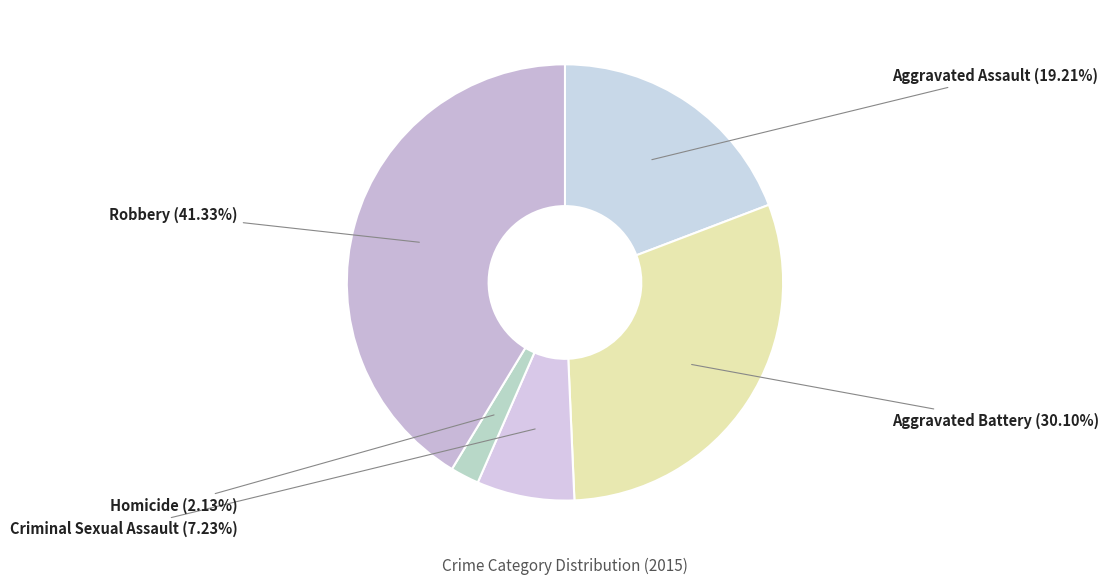

Approximately how many times larger is the value at Robbery compared to Aggravated Battery?

1.4